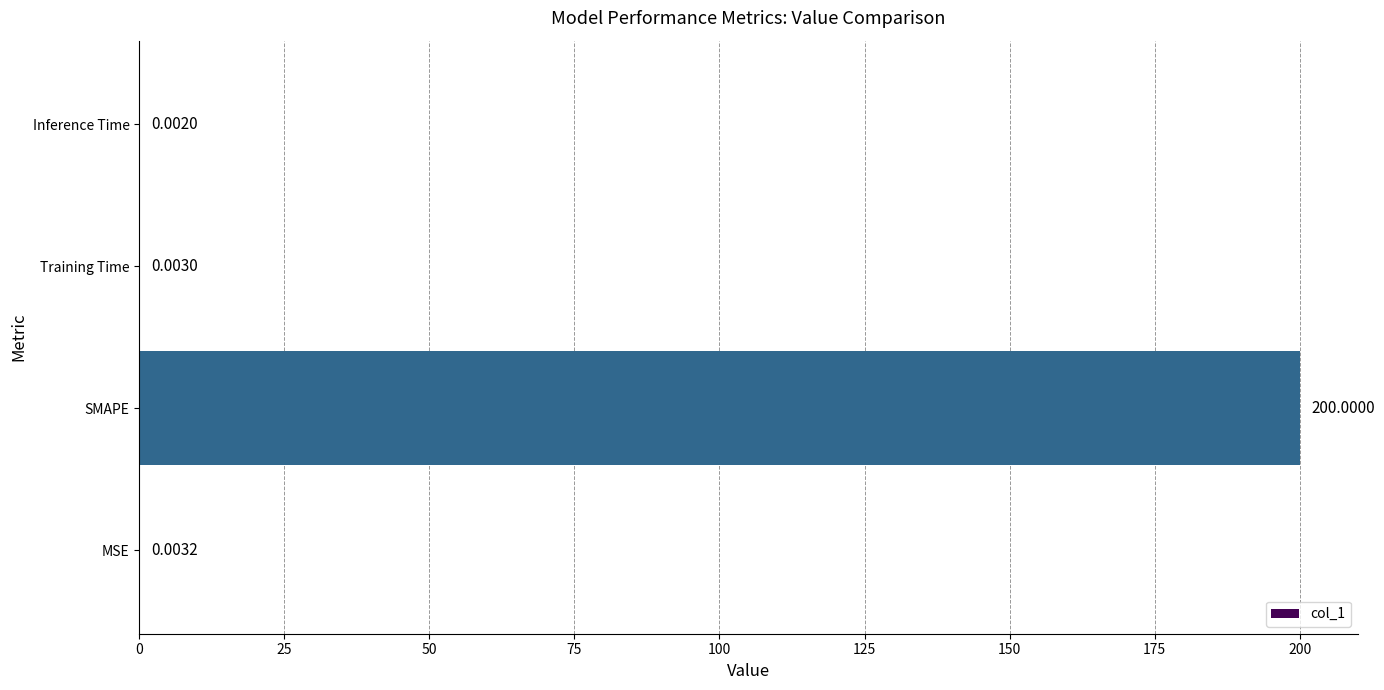

Between SMAPE and Training Time, which is larger?

SMAPE